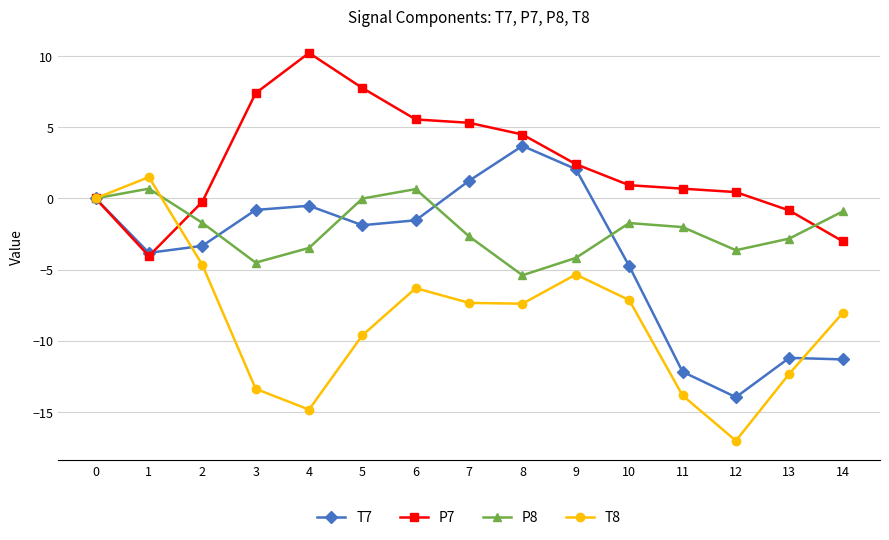

What is the value of the T8 point at the 3rd from the left?

-4.7